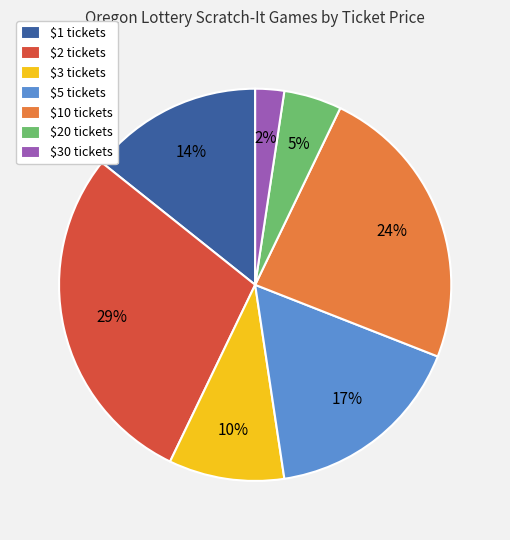

How many slices are in this pie chart?

7